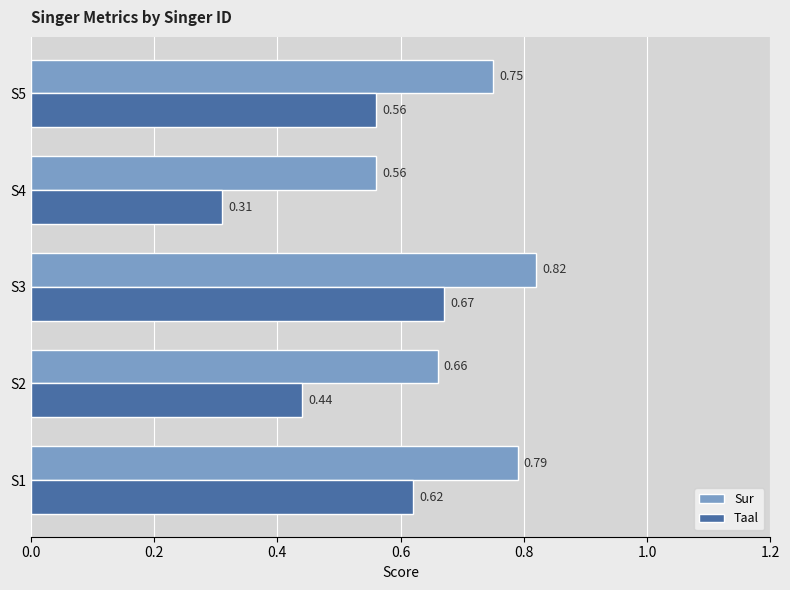

Rank the series by their maximum value, from highest to lowest.

Sur, Taal